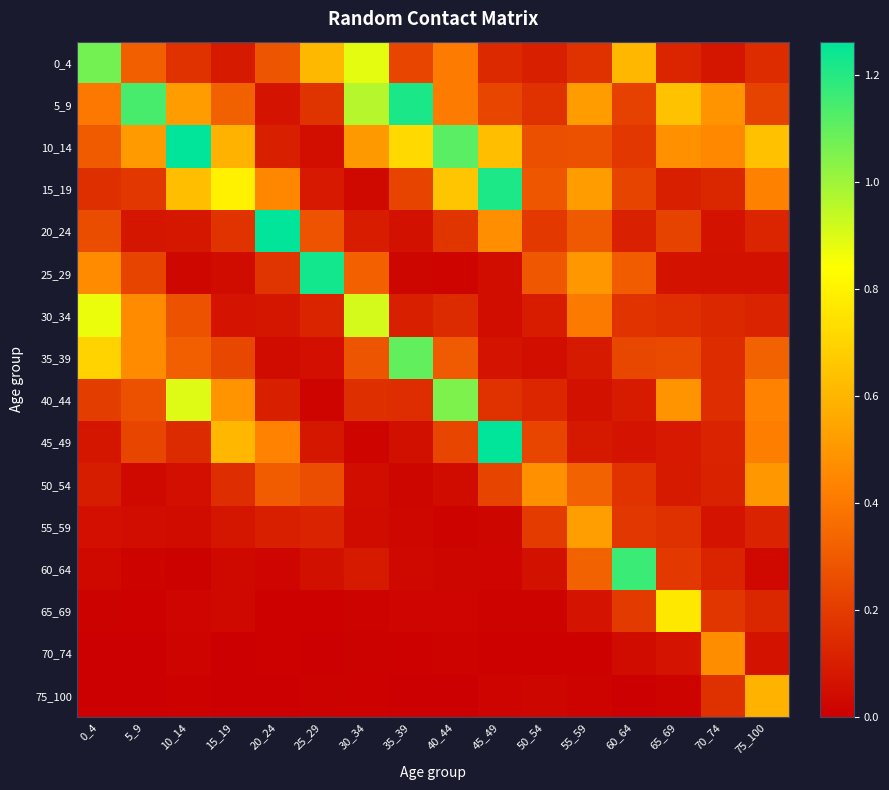

What is the spread (max minus min) of values at 25_29?

1.2